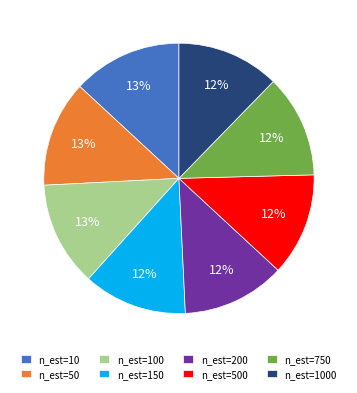

What is the ratio of the value at n_est=100 to the value at n_est=50?

1.0